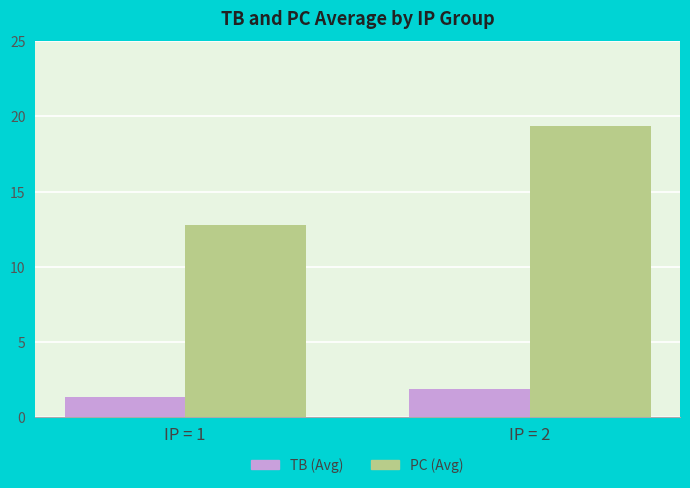

Where is TB (Avg) nearest to the value 1?

IP = 1